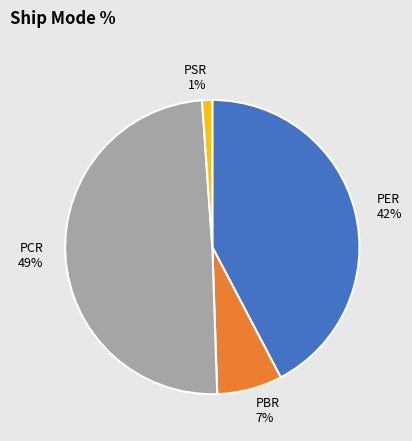

Between PBR and PCR, which is larger?

PCR